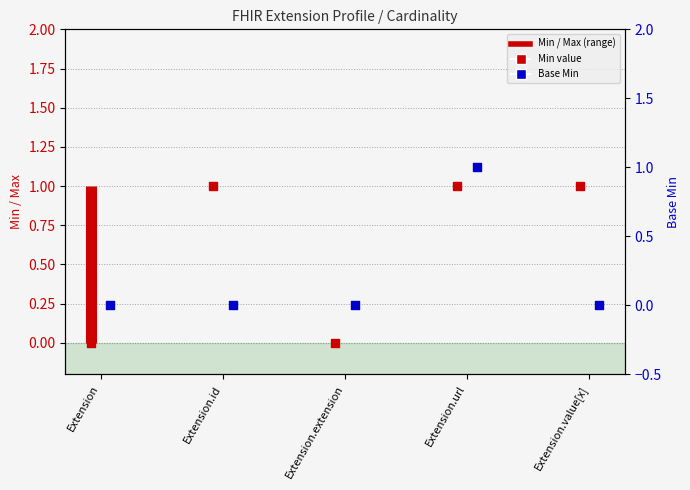

Is the value of Base Min at Extension.url greater than the value of Min at Extension.extension?

Yes